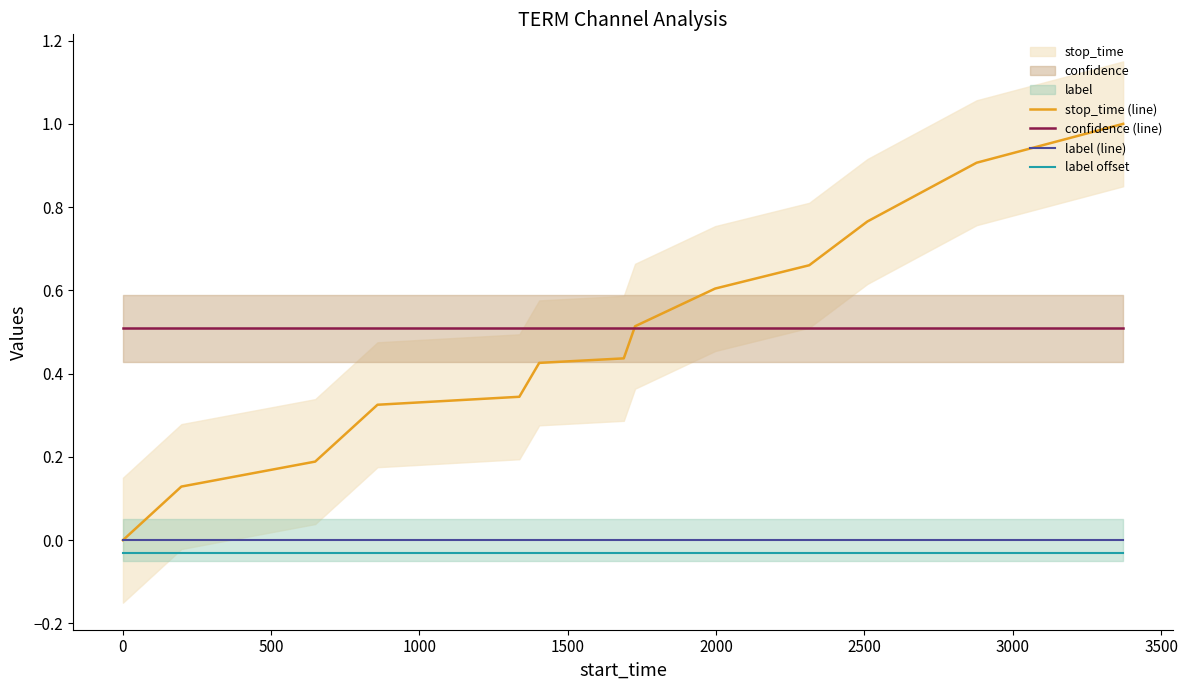

True or false: stop_time (line) and label offset cross at least once.

False